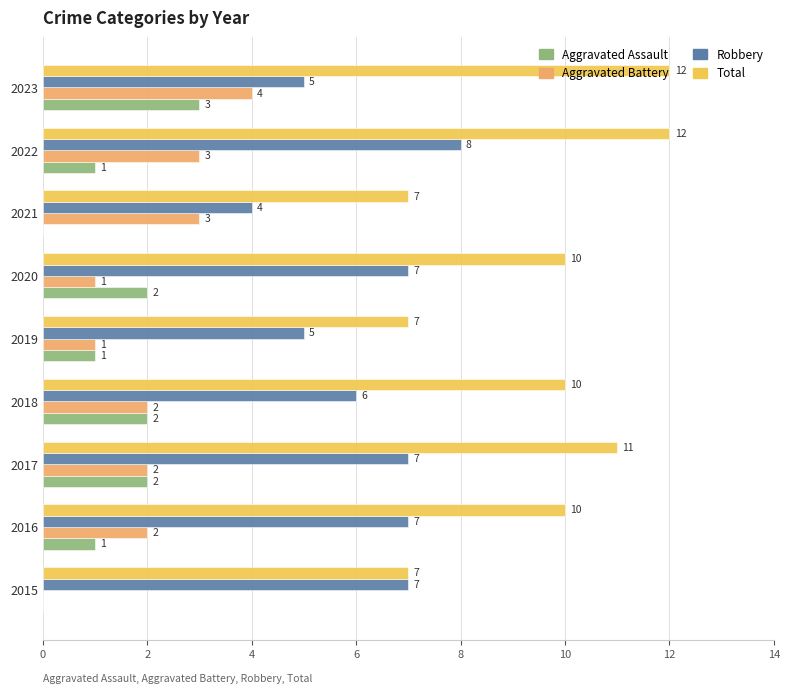

How many Robbery values are between 5 and 7?

7